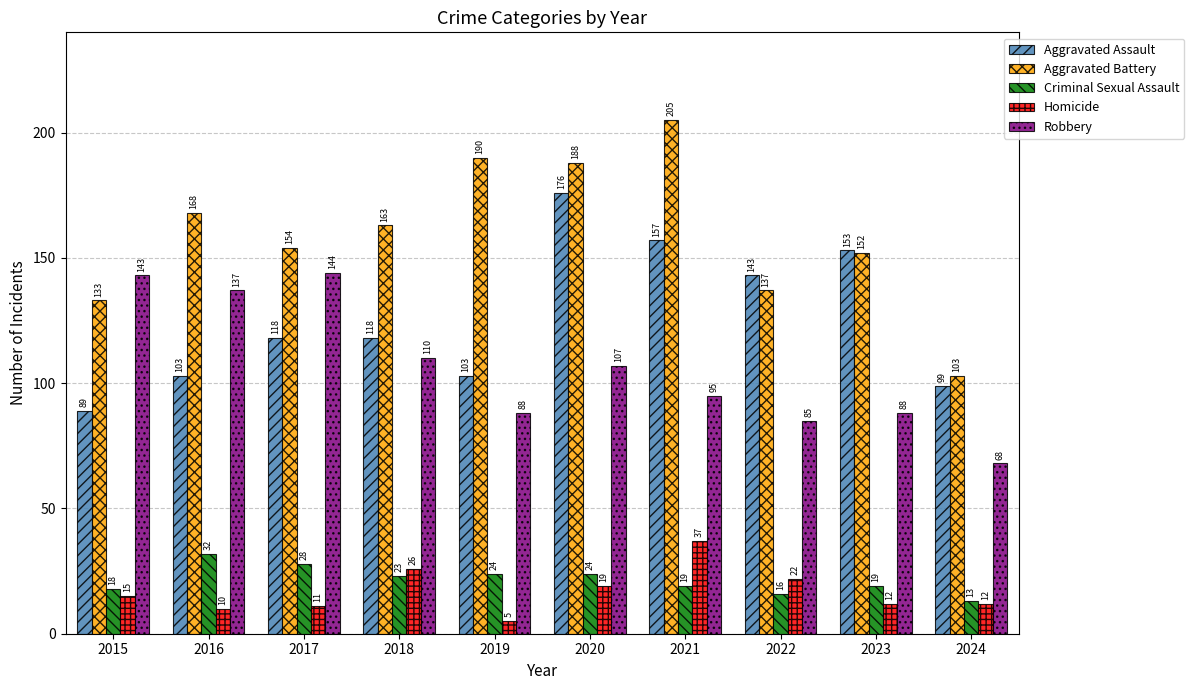

Which series changed the most between 2019 and 2023?

Aggravated Assault